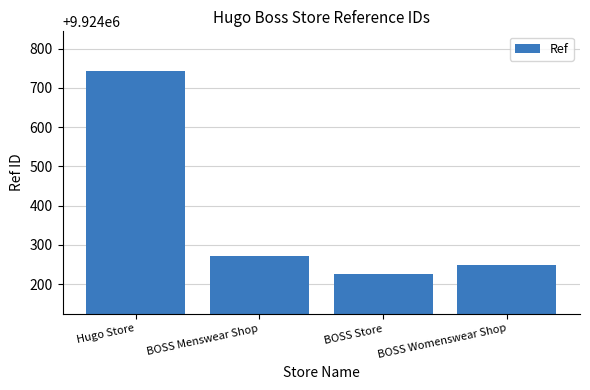

What is the difference between the values at BOSS Womenswear Shop and BOSS Store?

24